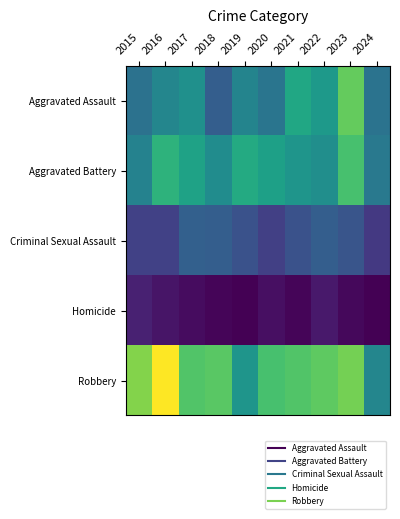

Reading right to left, extract all data points from this chart.

Aggravated Assault: 2024=55	2023=110	2022=78	2021=86	2020=56	2019=65	2018=43	2017=72	2016=66	2015=54
Aggravated Battery: 2024=58	2023=102	2022=71	2021=75	2020=82	2019=88	2018=70	2017=83	2016=93	2015=64
Criminal Sexual Assault: 2024=24	2023=38	2022=43	2021=36	2020=27	2019=36	2018=43	2017=44	2016=28	2015=28
Homicide: 2024=0	2023=3	2022=10	2021=2	2020=6	2019=0	2018=2	2017=5	2016=8	2015=13
Robbery: 2024=66	2023=114	2022=108	2021=105	2020=102	2019=75	2018=107	2017=105	2016=144	2015=117